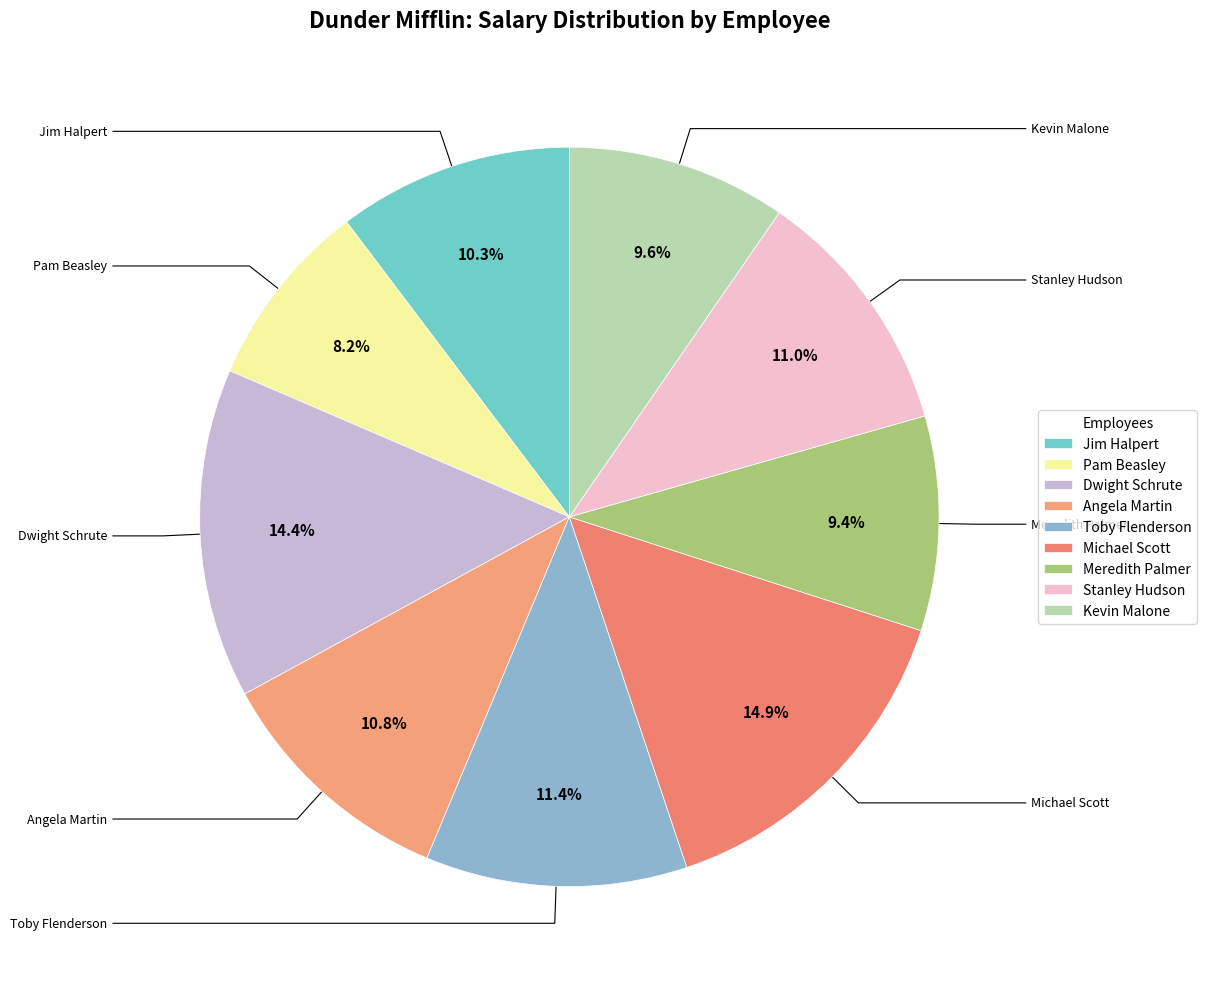

What percentage do Dwight Schrute and Michael Scott together represent?

29.3%